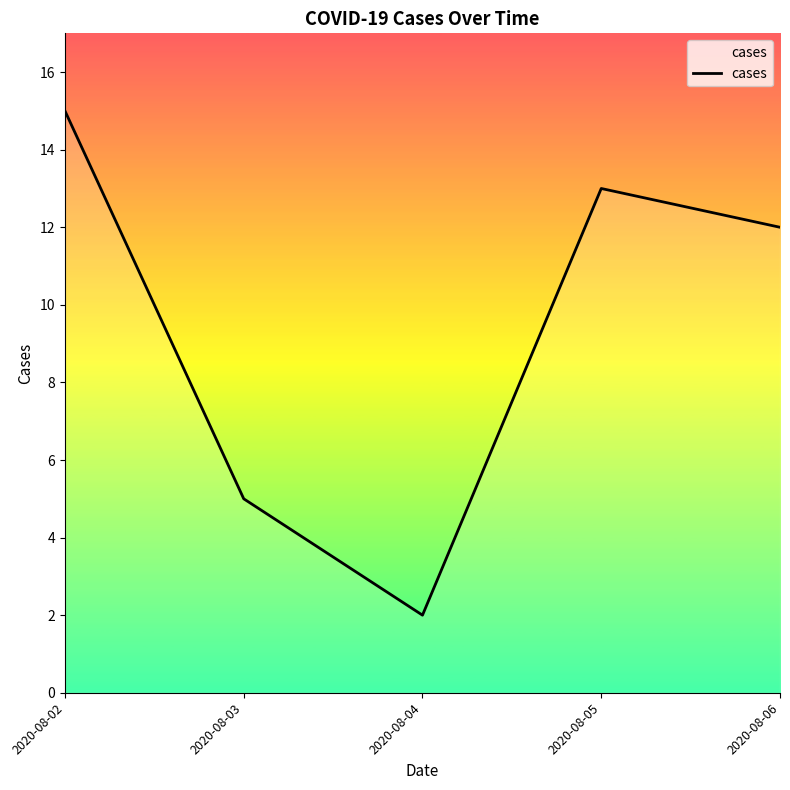

True or false: the data shows 17 at 2020-08-06.

False